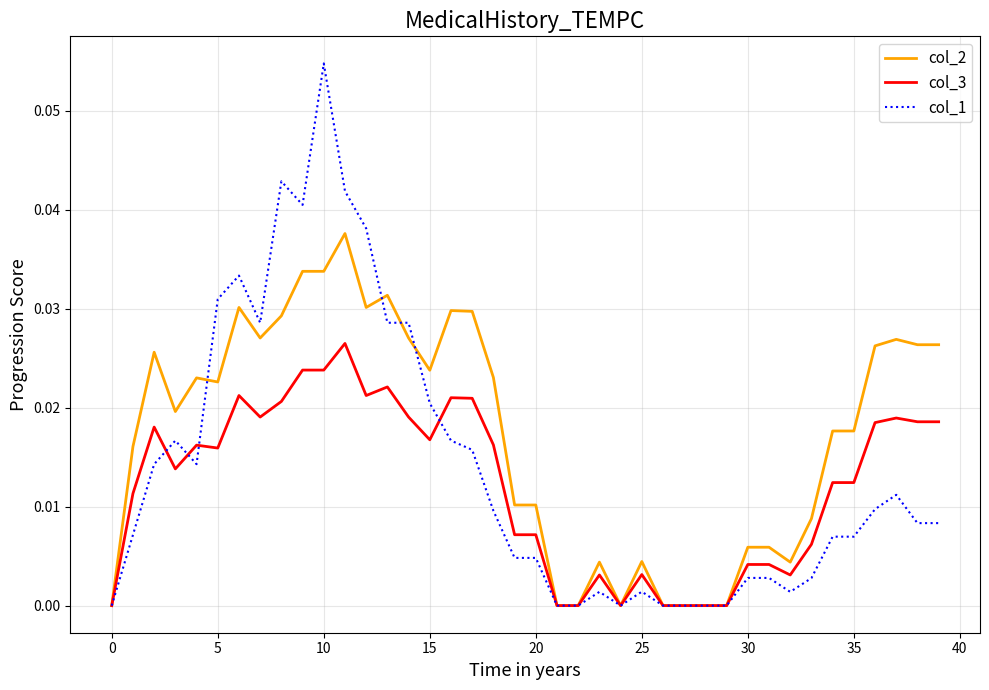

Rank the series by their maximum value, from highest to lowest.

col_1, col_2, col_3